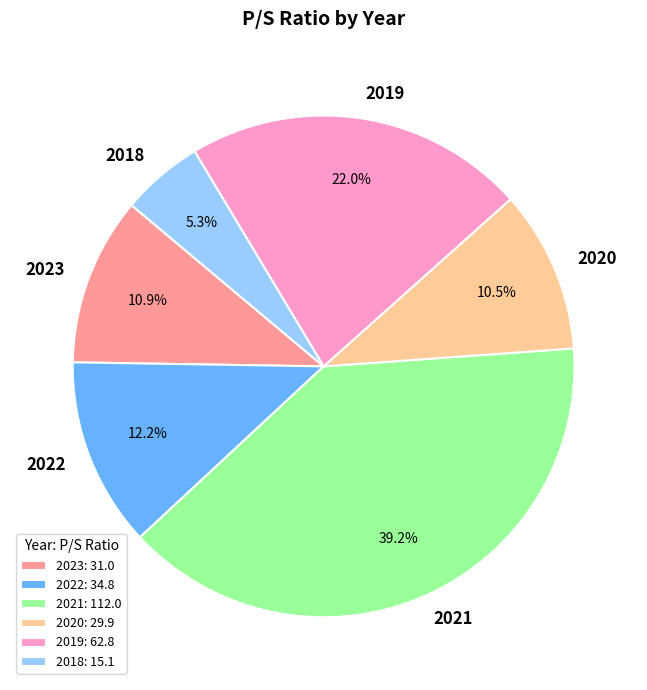

To the nearest percent, what is the difference between the largest and smallest slice percentages?

34%